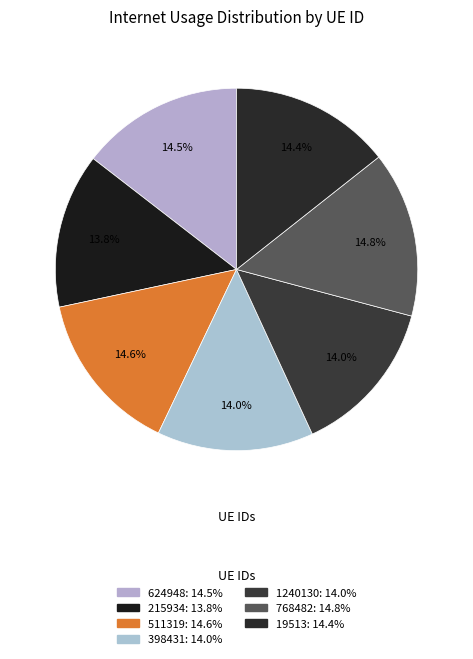

How many slices are in this pie chart?

7